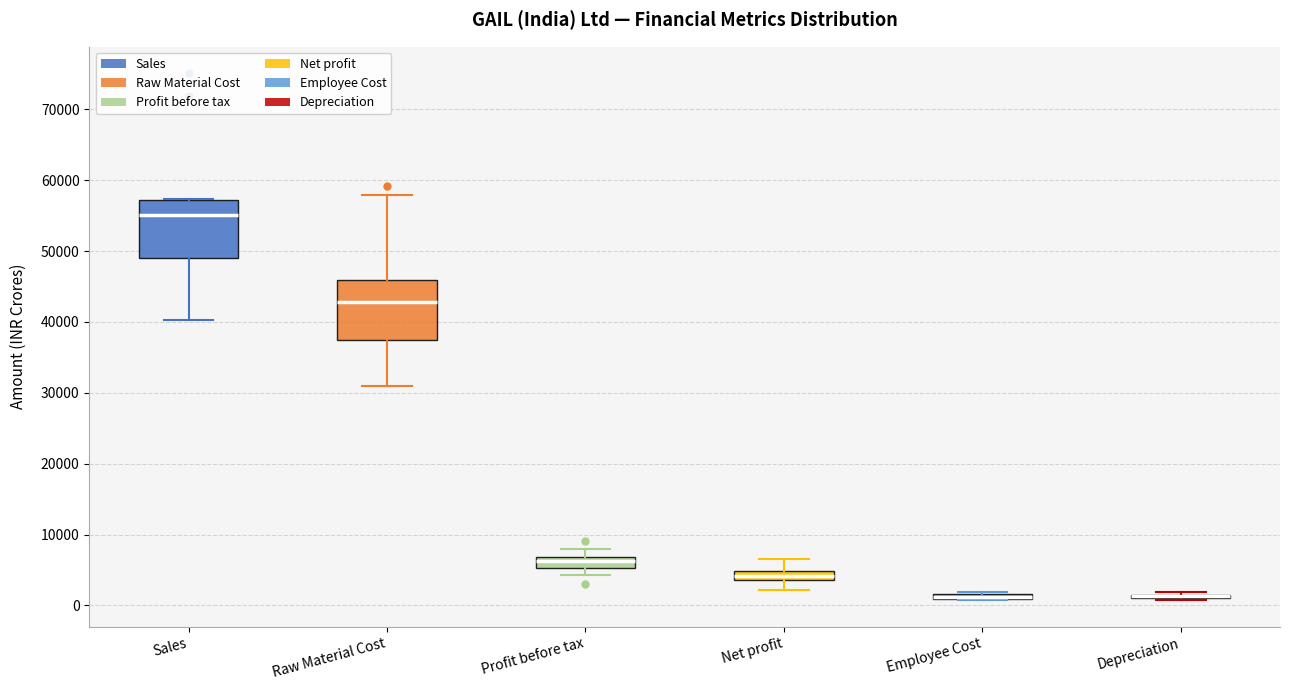

Where does the lower whisker of the box for Sales end on the y-axis? The values are not printed on the chart, so give them approximately, as read against the axis.

40000